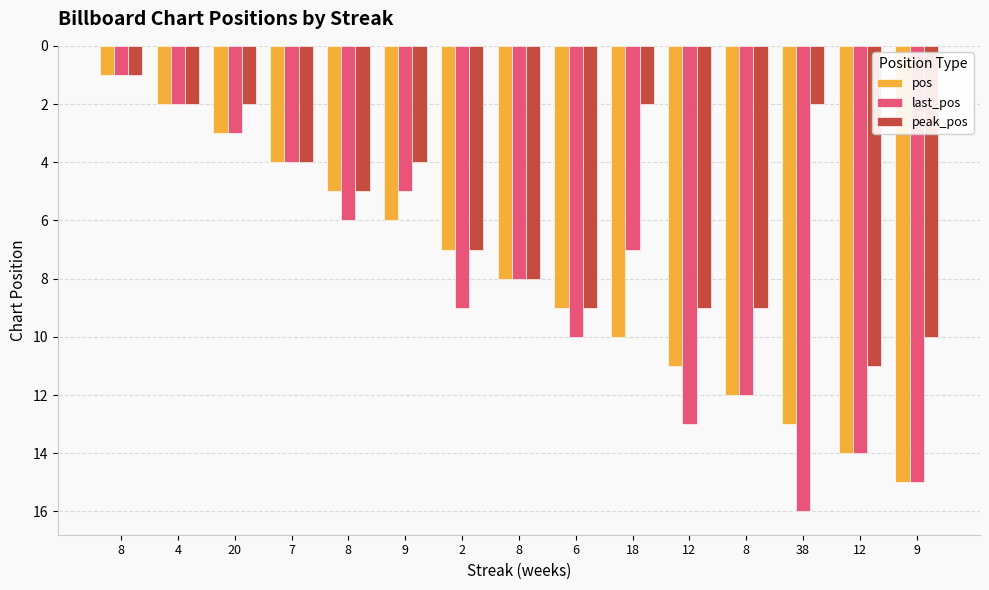

What is the approximate value of peak_pos at 8, to the nearest 5?

5